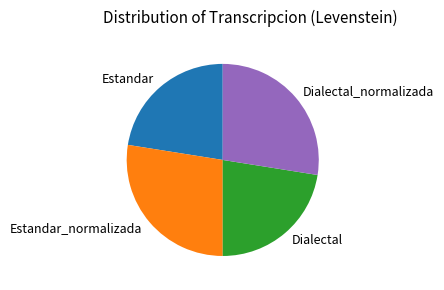

Approximately how many times larger is the value at Dialectal compared to Estandar?

1.0